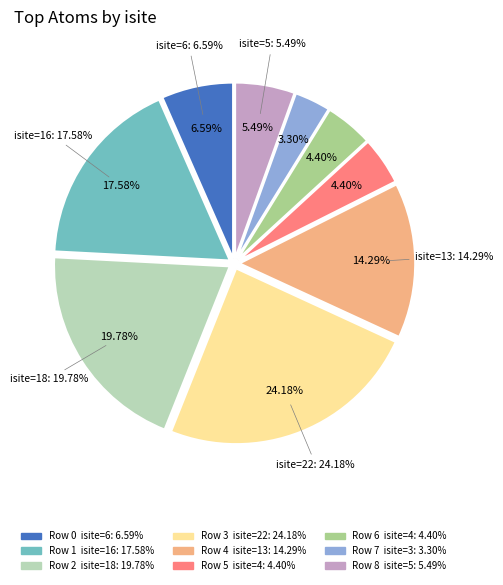

Combined, what portion of the pie is Row 3 and Row 1?

41.8%